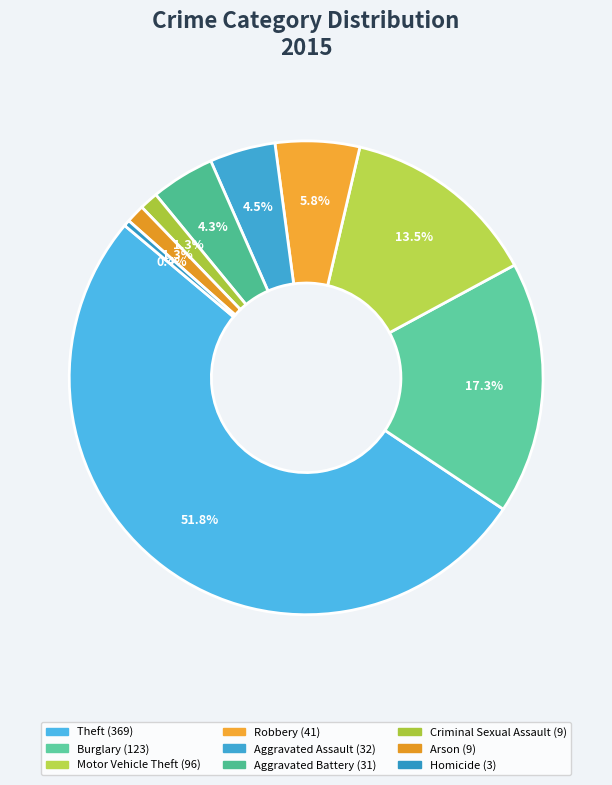

How many slices are in this pie chart?

9